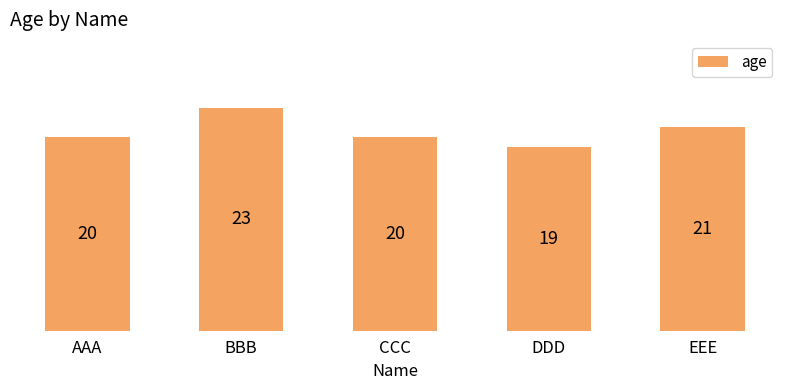

Which has a higher value, DDD or AAA?

AAA